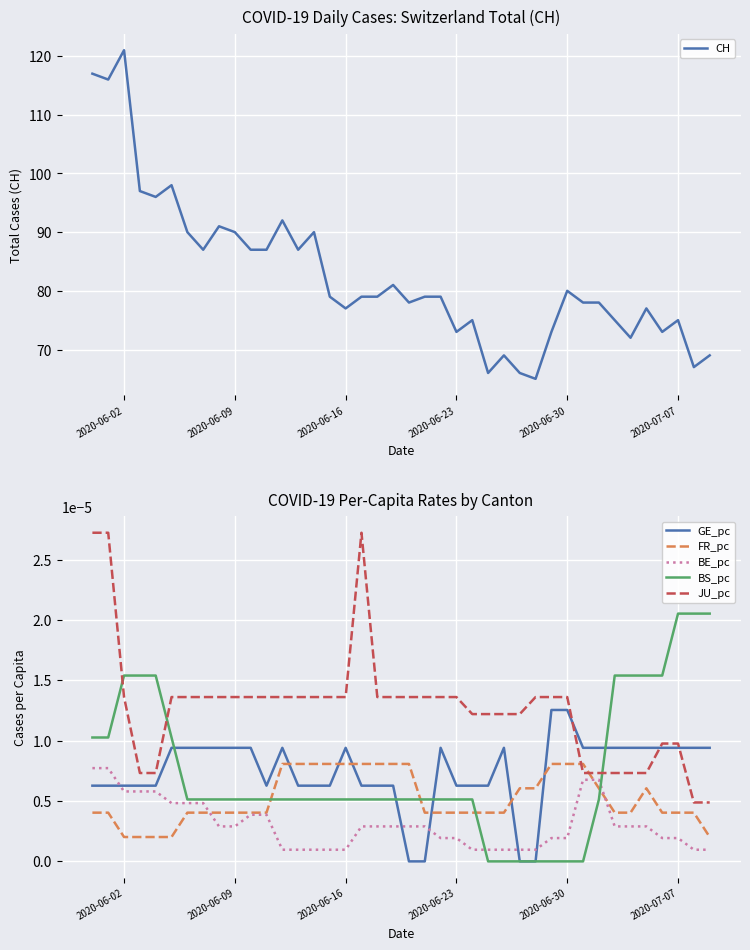

True or false: FR_pc and CH intersect in this chart.

False